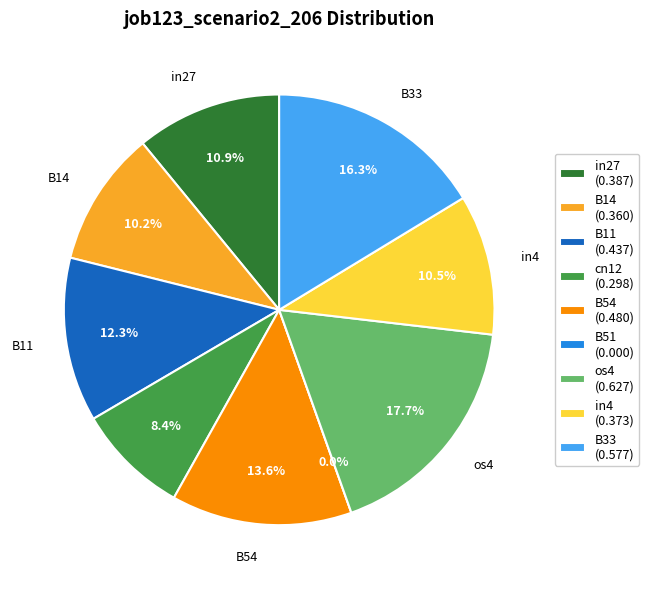

What is the smallest slice in the pie chart?

B51